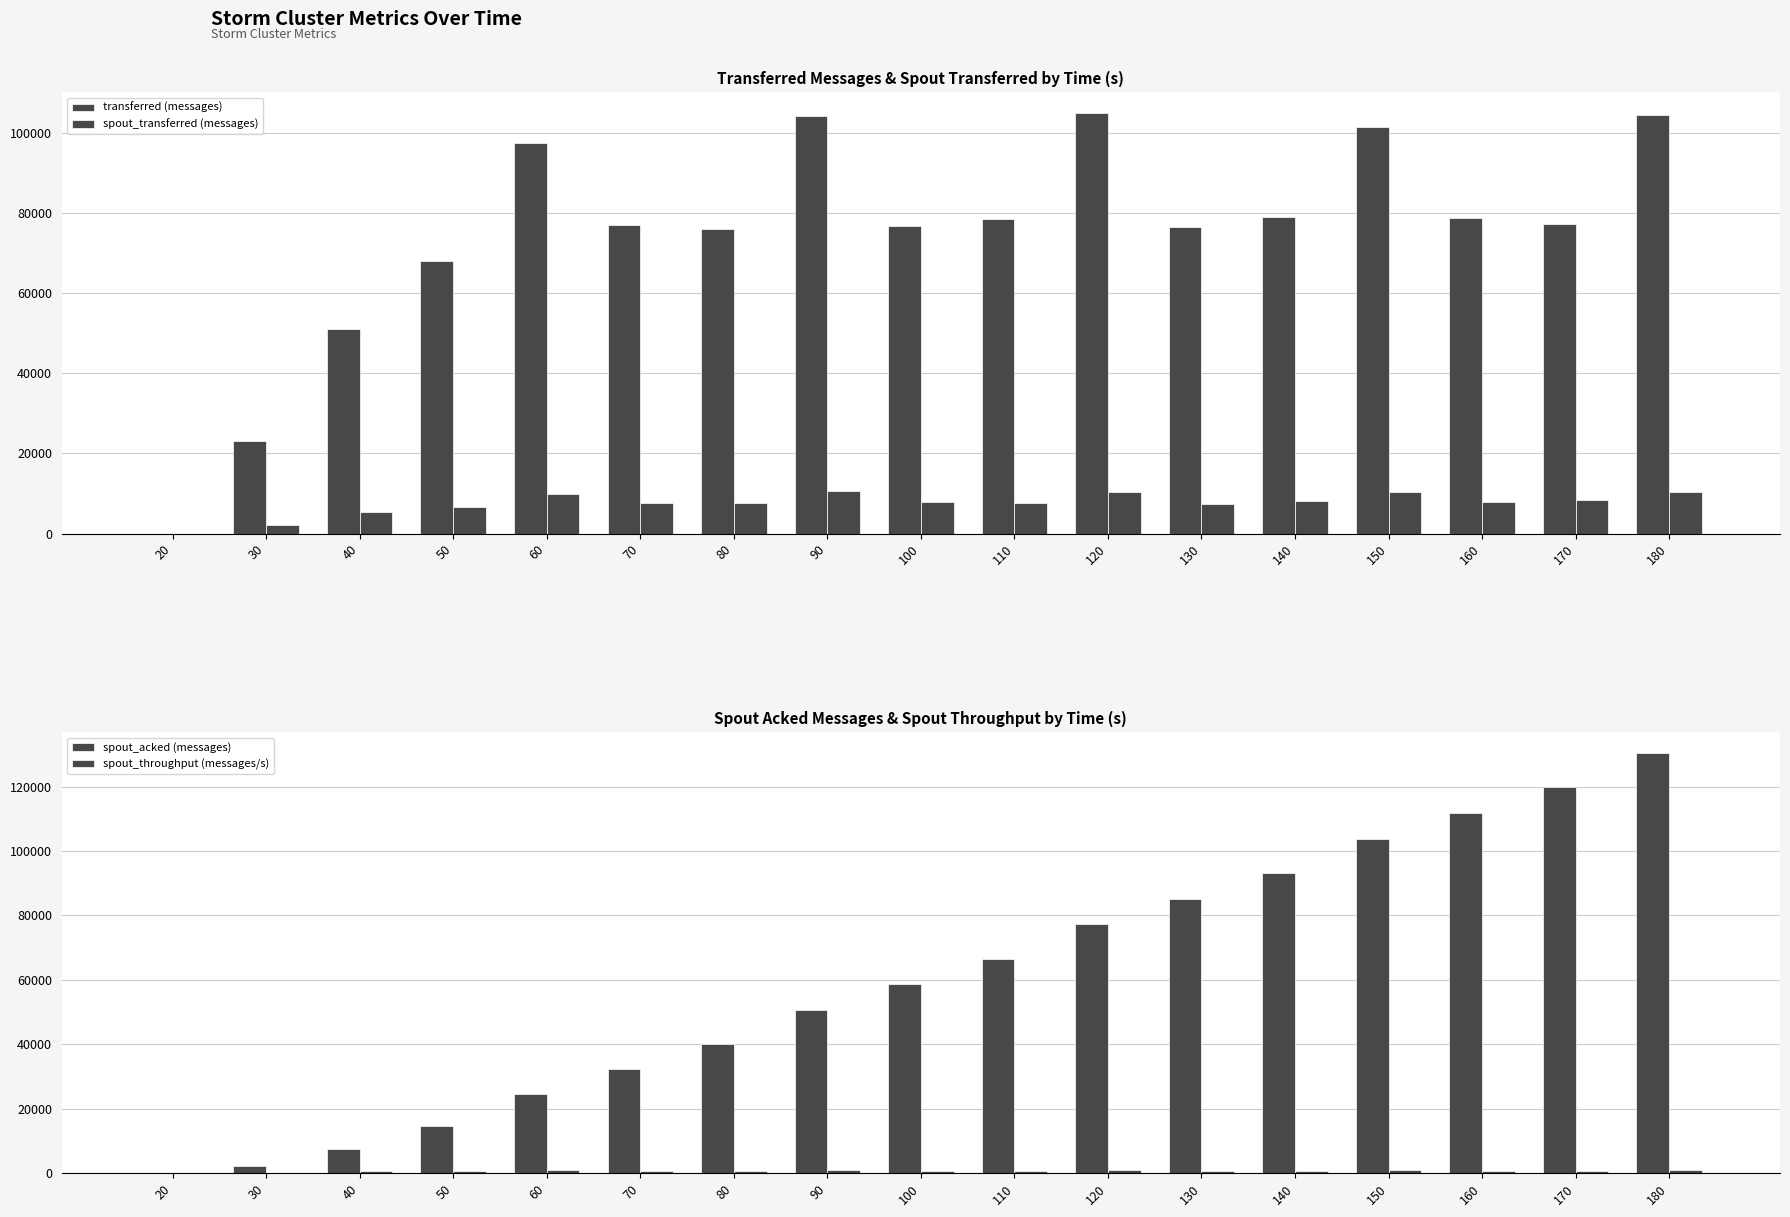

Rank the categories by transferred (messages) value from highest to lowest.

120, 180, 90, 150, 60, 140, 160, 110, 170, 70, 100, 130, 80, 50, 40, 30, 20